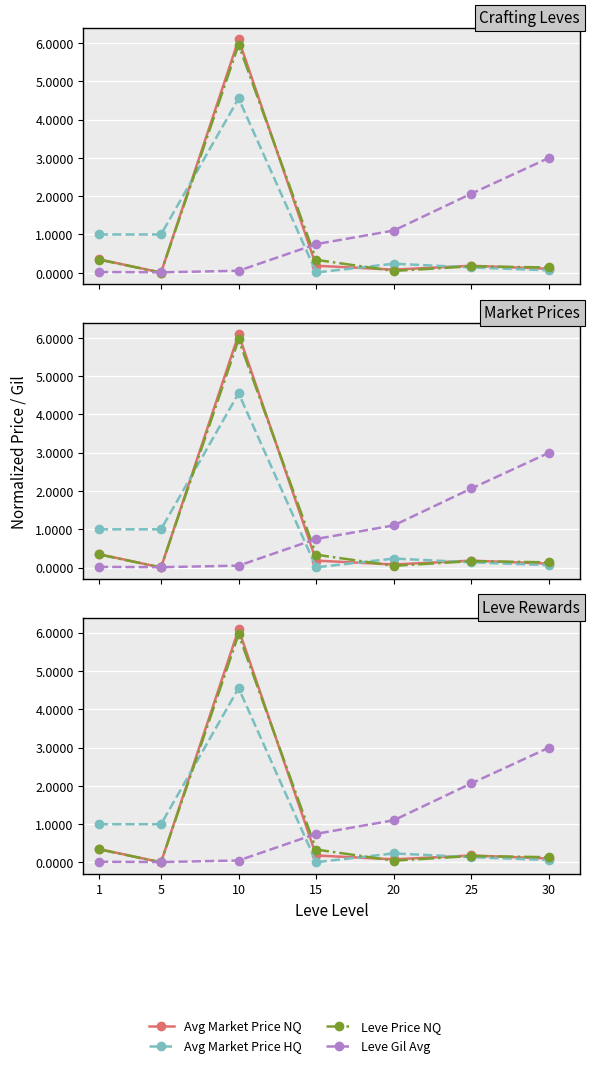

How many lines are shown in the chart?

4